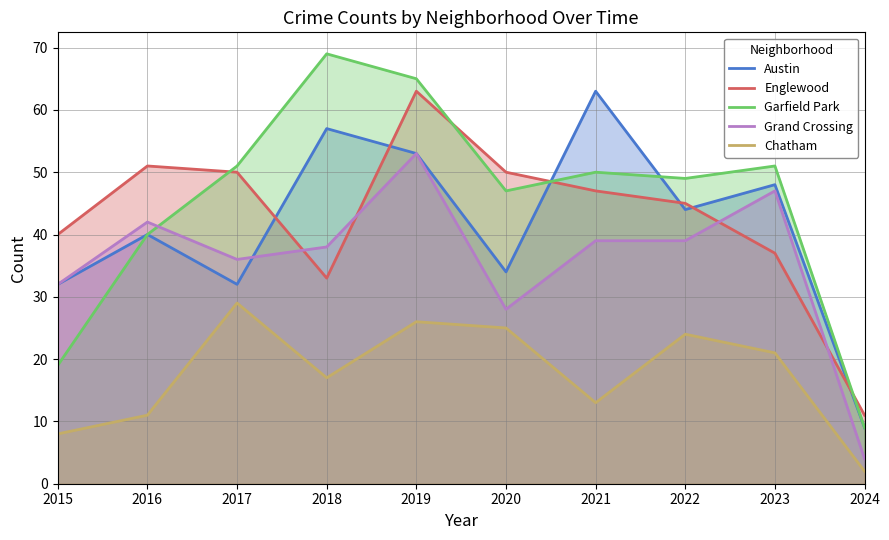

In Chatham, how many points are lower than both neighbors (excluding endpoints)?

2